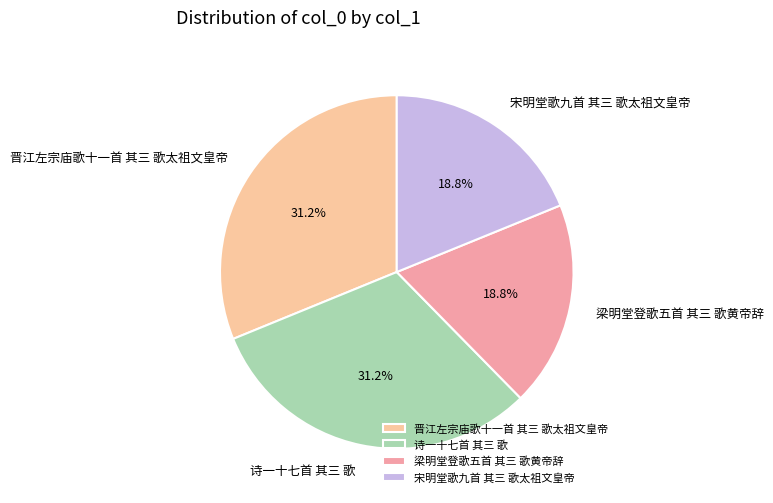

What percentage is NOT represented by 晋江左宗庙歌十一首 其三 歌太祖文皇帝?

68.8%